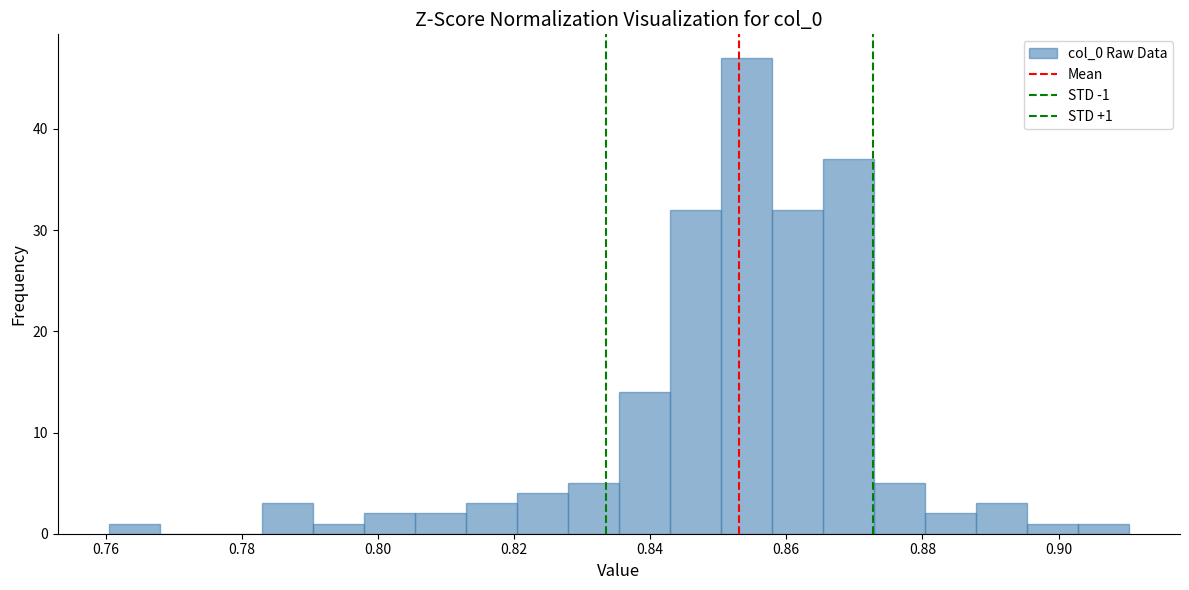

Around what value on the x-axis is the tallest bar? Give the approximate position of its centre, as read against the axis.

0.854